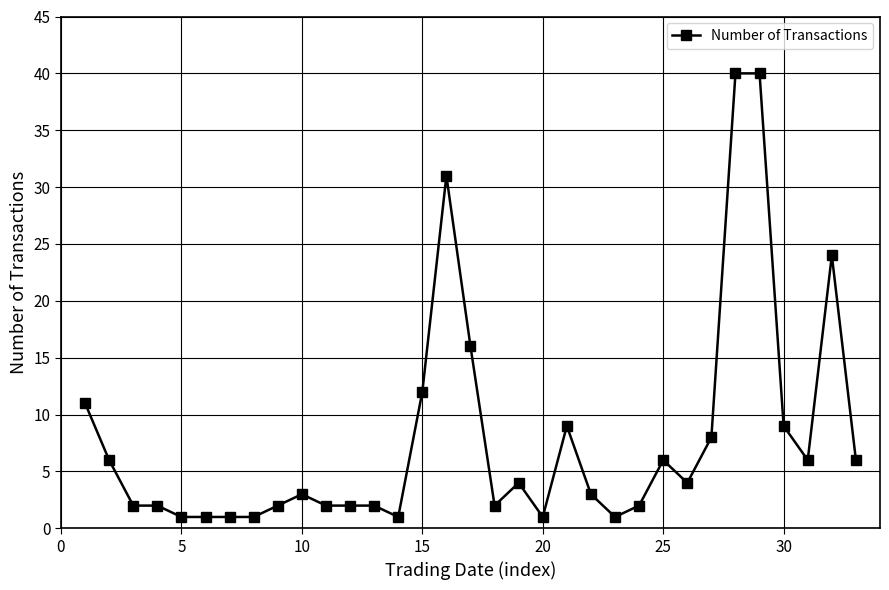

What is the difference between the maximum and second lowest values?

39